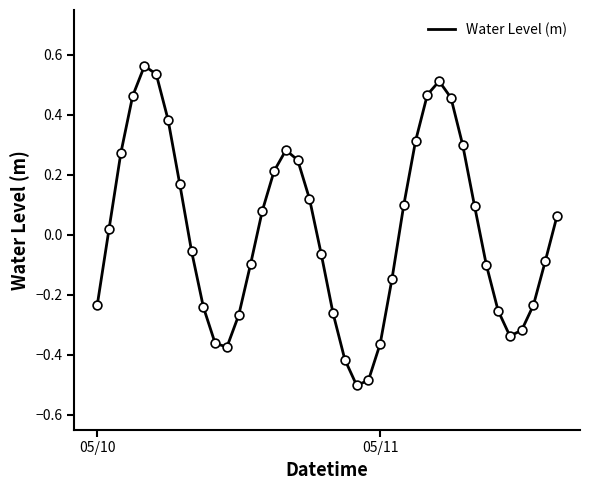

What is the difference between the maximum and minimum values?

1.1